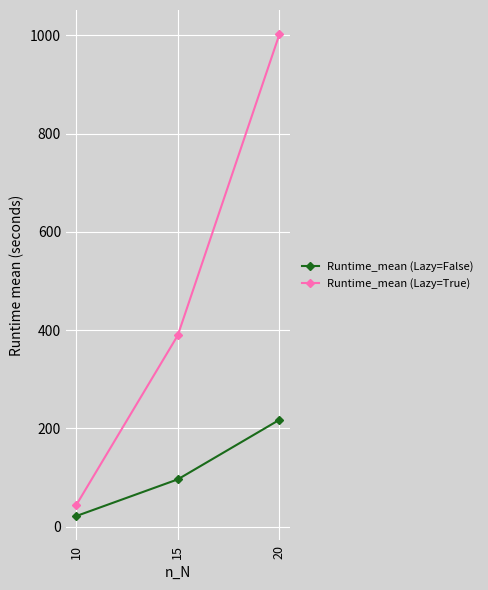

What is the highest value of the Runtime_mean (Lazy=False) series?

217.4